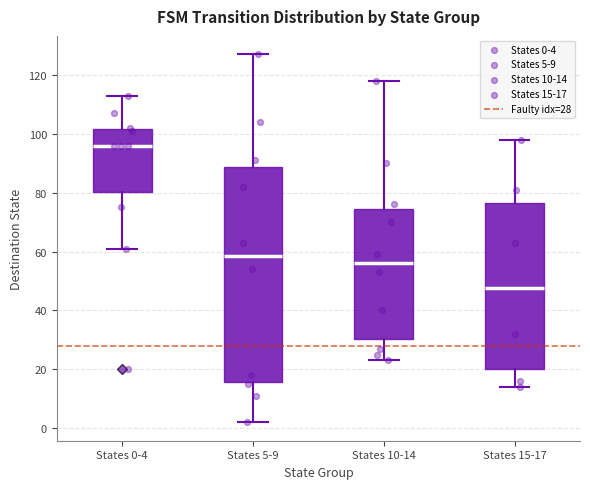

Which box is the tallest, from its lower edge to its upper edge?

States 5-9